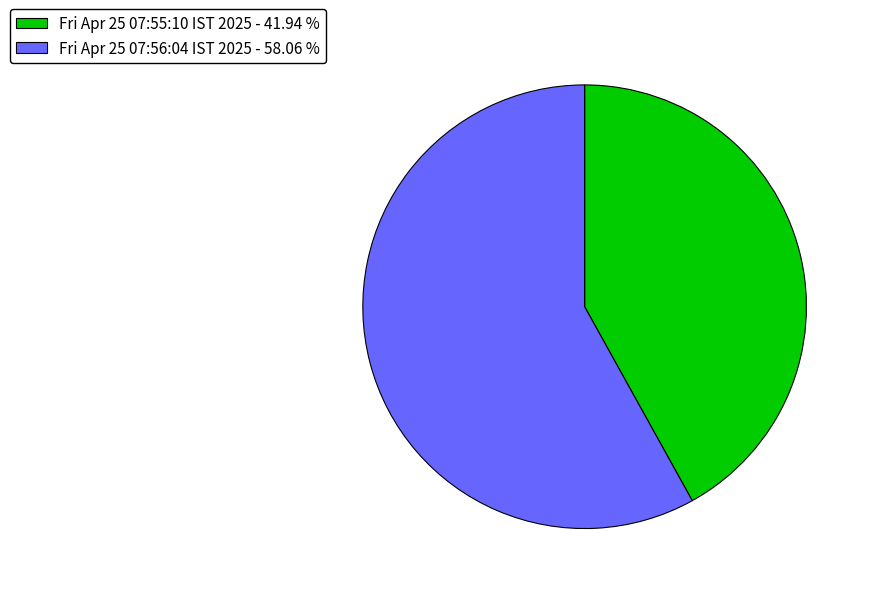

Which category has the biggest portion of the pie?

Fri Apr 25 07:56:04 IST 2025